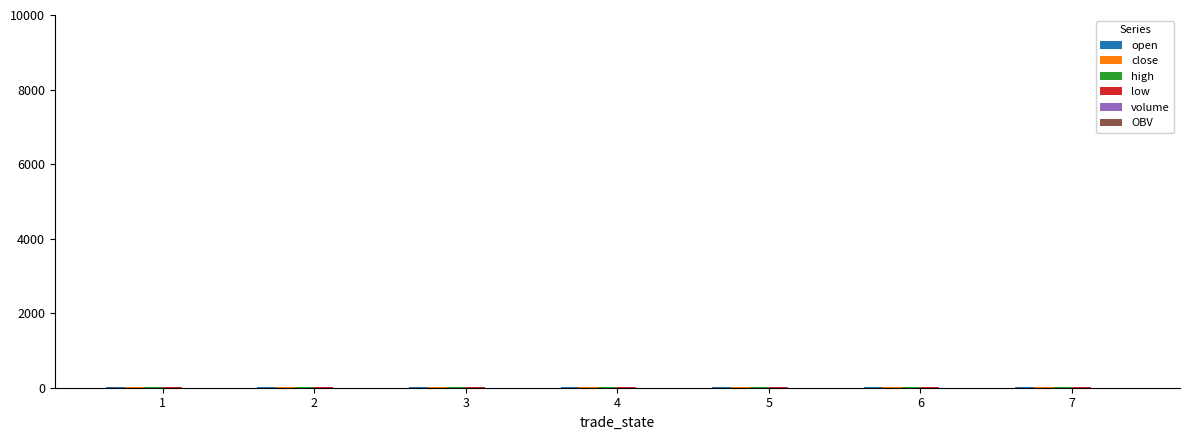

Count the number of categories in the chart.

7